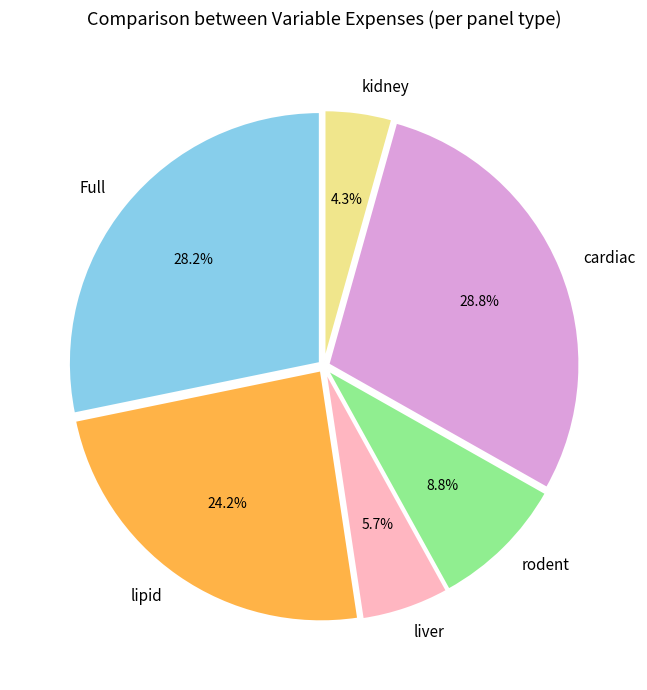

True or false: Full accounts for 28% of the total.

True